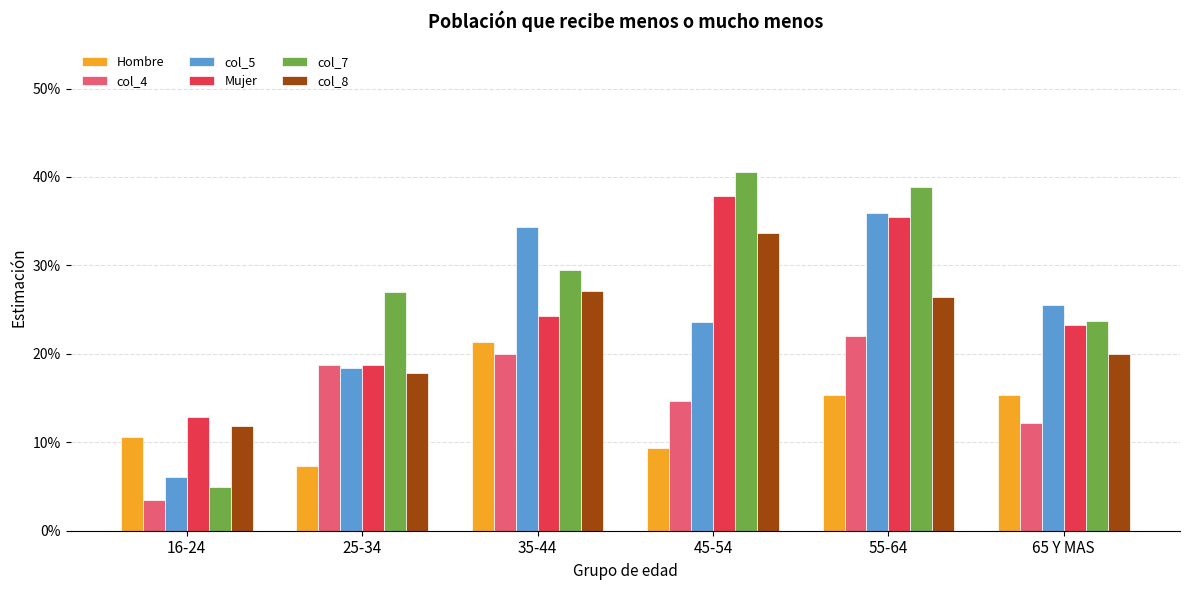

Which series changed the most between 35-44 and 65 Y MAS?

col_5